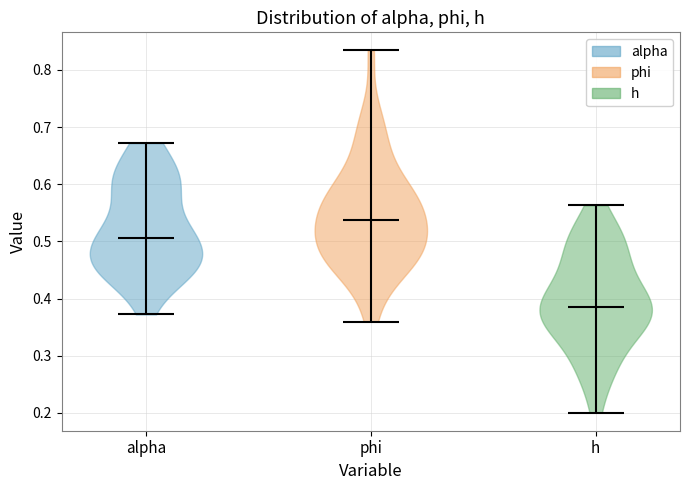

Reading left to right, read every violin against the y-axis: where its median line is, and the lowest and highest points it reaches. The values are not printed on the chart, so give them approximately, as read against the axis.

alpha: median line 0.51, lowest point 0.37, highest point 0.67
phi: median line 0.54, lowest point 0.36, highest point 0.83
h: median line 0.39, lowest point 0.20, highest point 0.56